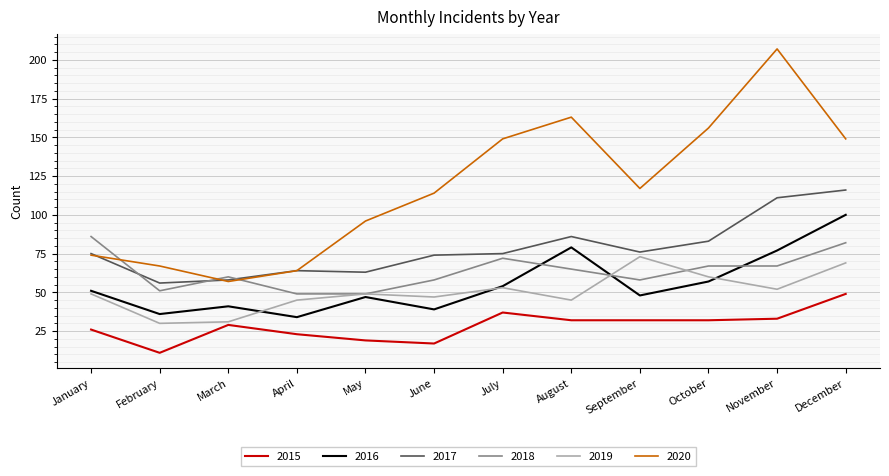

Which series has the largest total across all categories?

2020